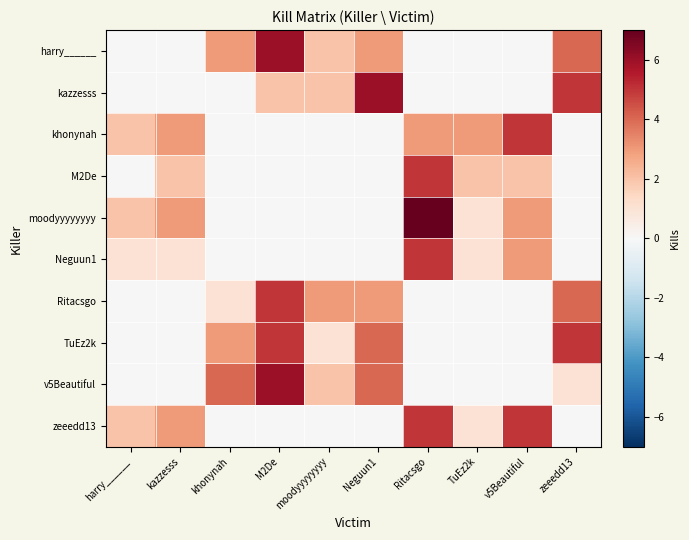

What is the total value across all series at TuEz2k?

8